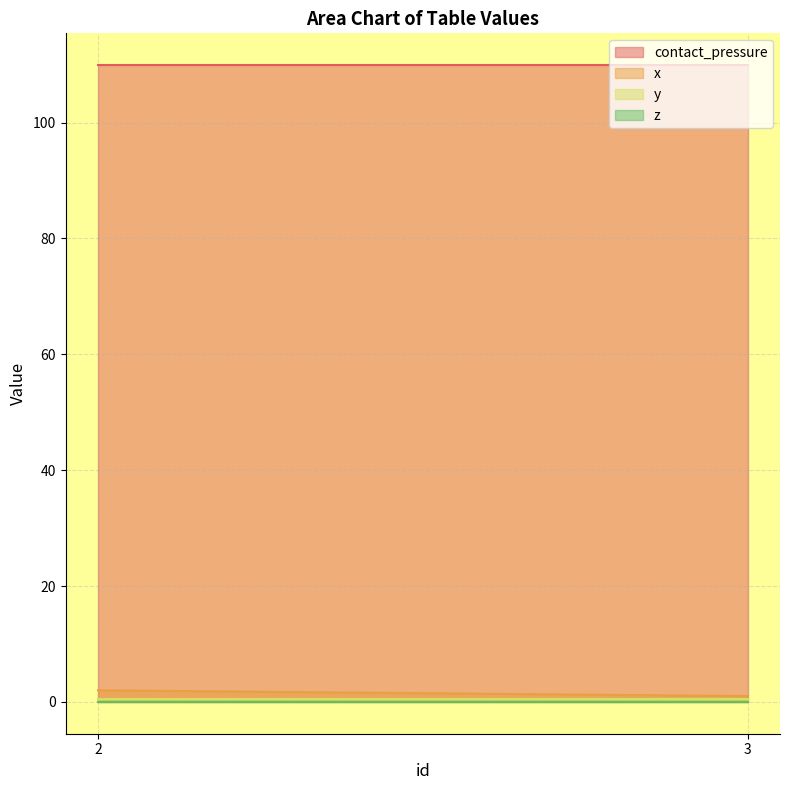

True or false: contact_pressure has a value of 109.9 at 2.

True